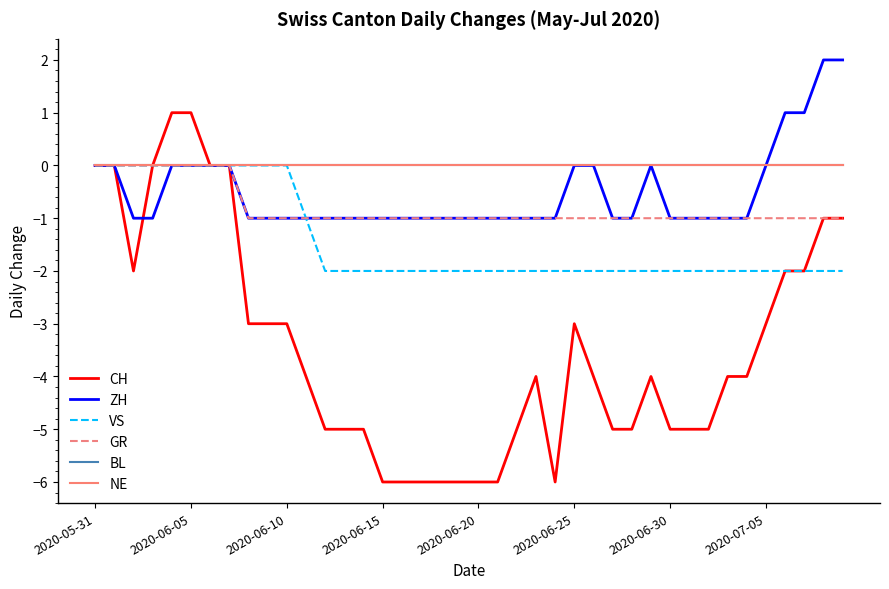

Does the chart have visible grid lines?

No